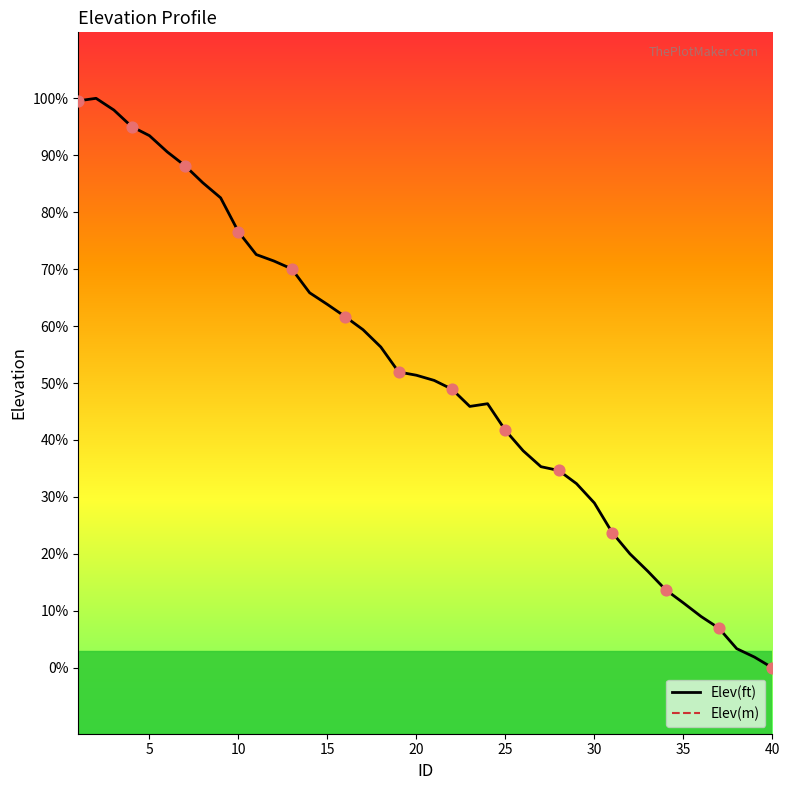

At how many categories does at least one series exceed 3193?

30